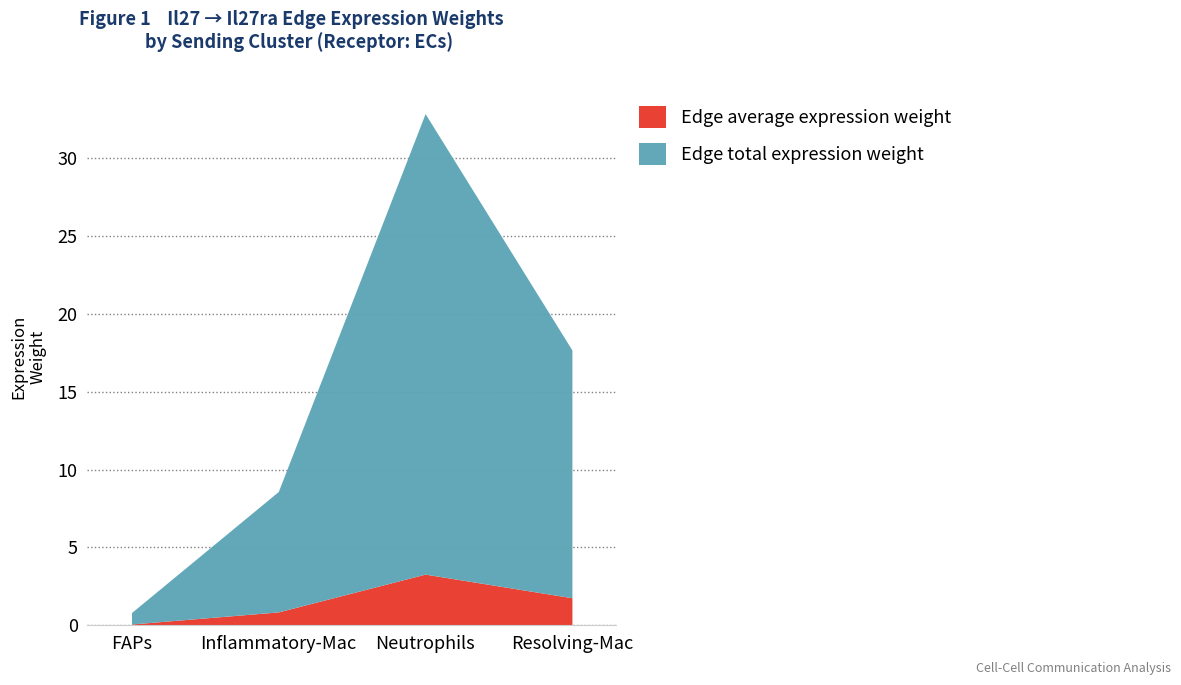

True or false: Edge average expression weight and Edge total expression weight cross at least once.

False